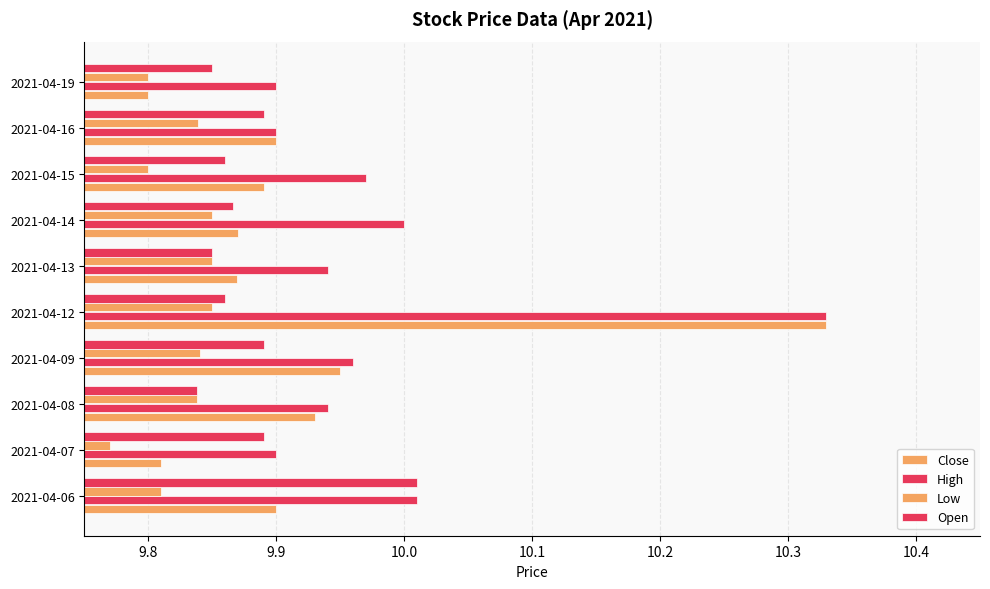

List the series in order of their peak value, highest first.

Close, High, Open, Low